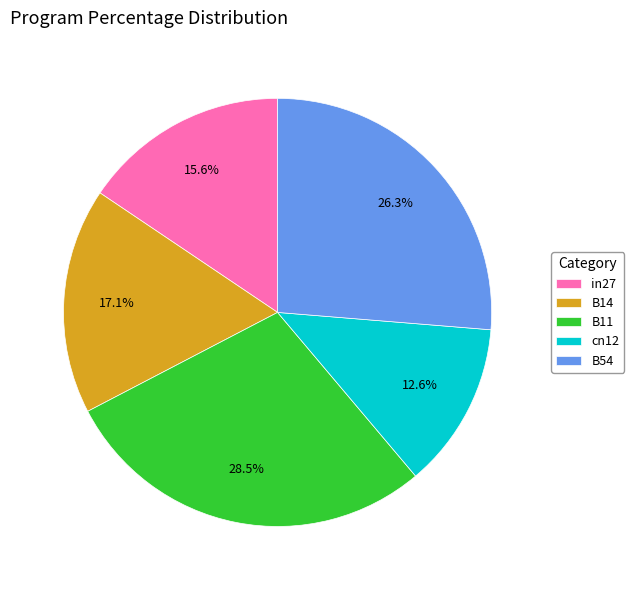

Does any single category account for the majority?

No